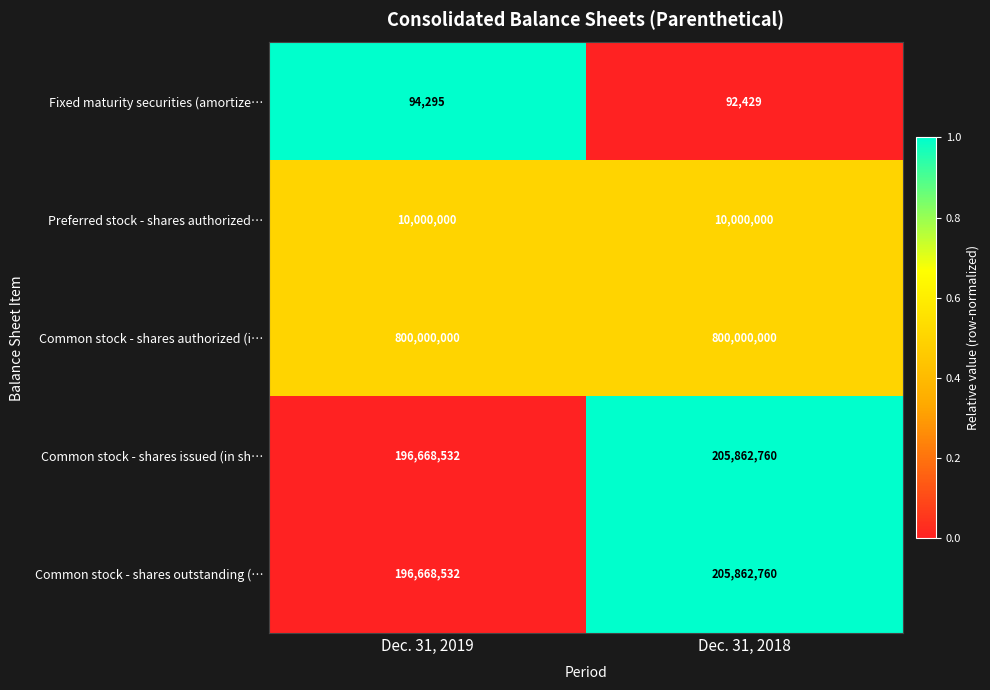

What is the spread (max minus min) of values at Dec. 31, 2019?

799905705